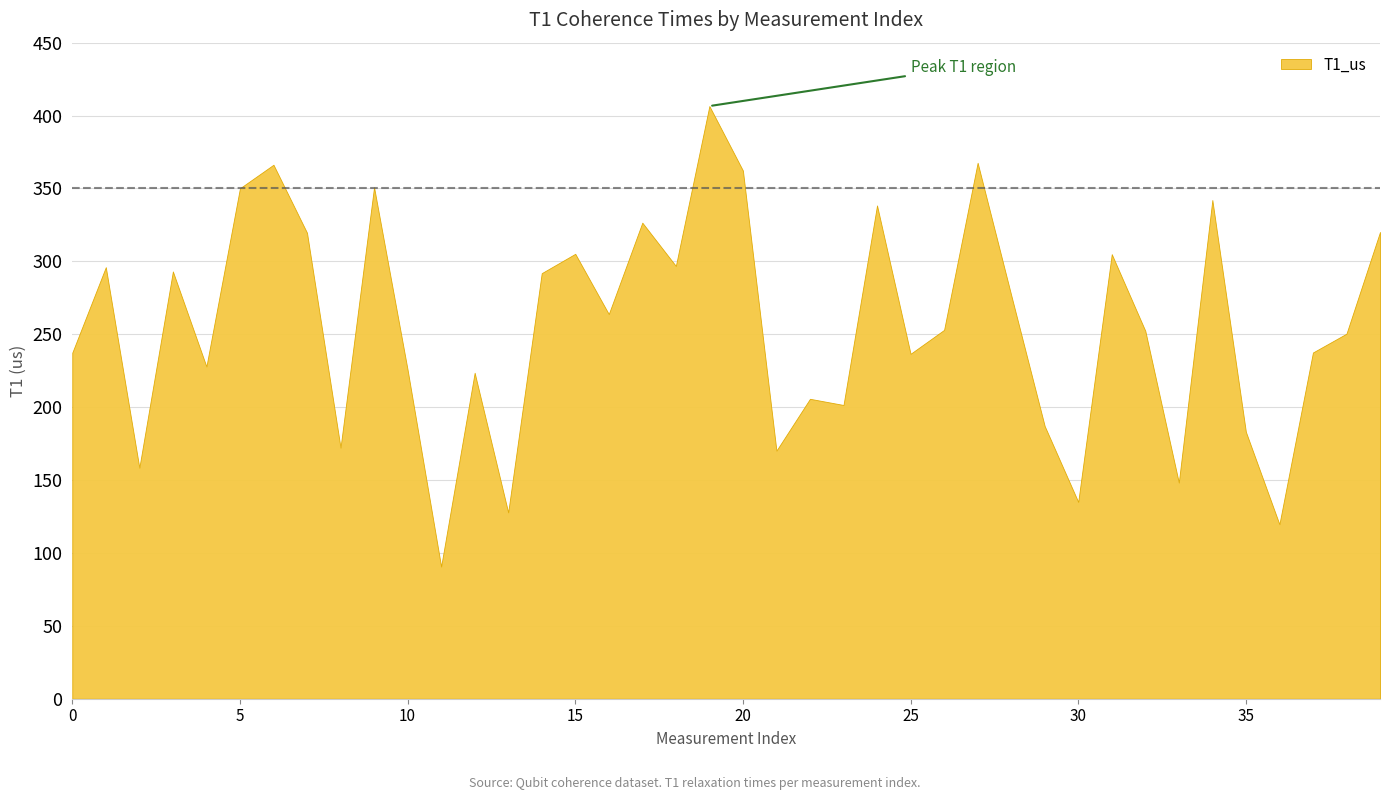

Approximately how many times larger is the value at 36 compared to 12?

0.5